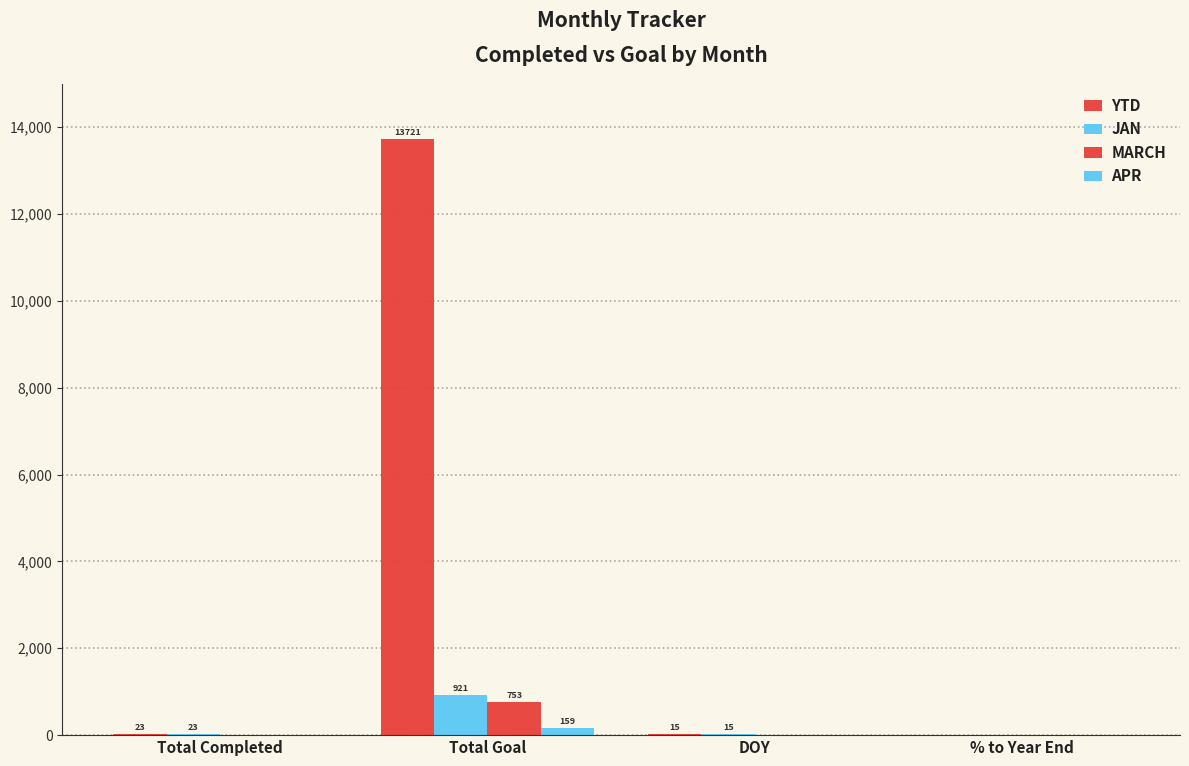

What position from the left is Total Goal?

2